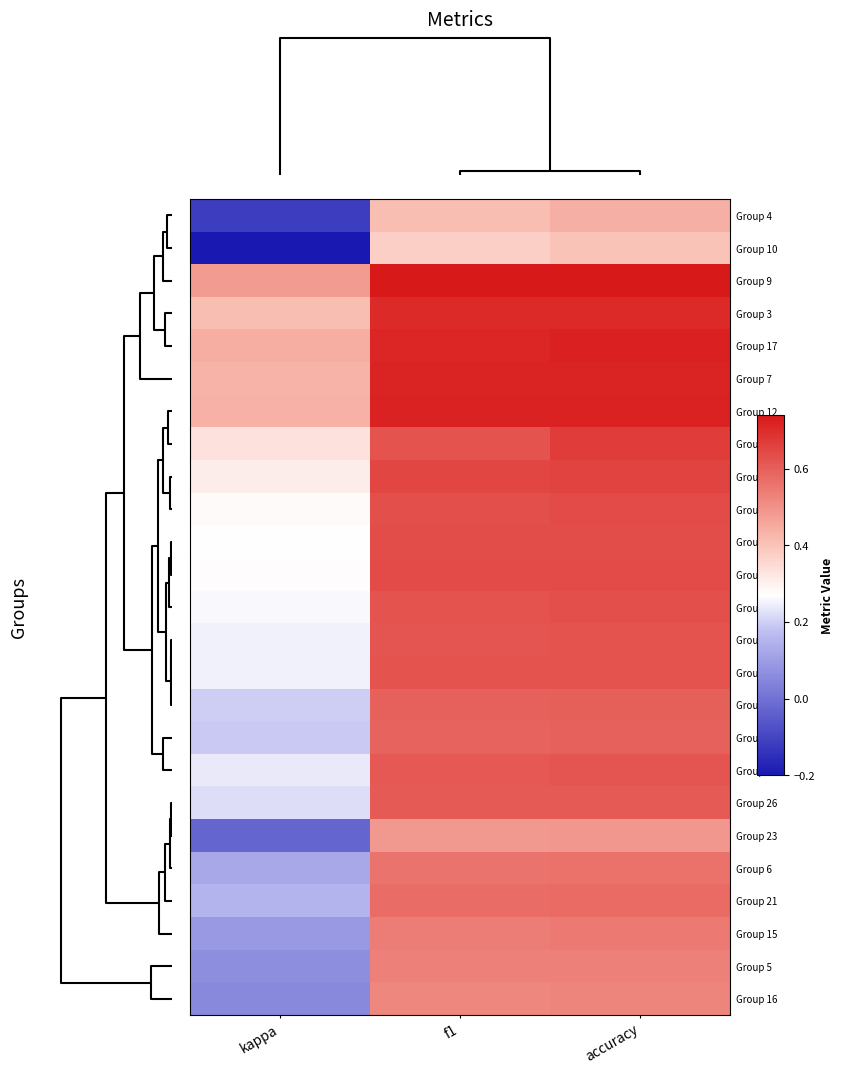

What is the spread (max minus min) of values at accuracy?

0.3